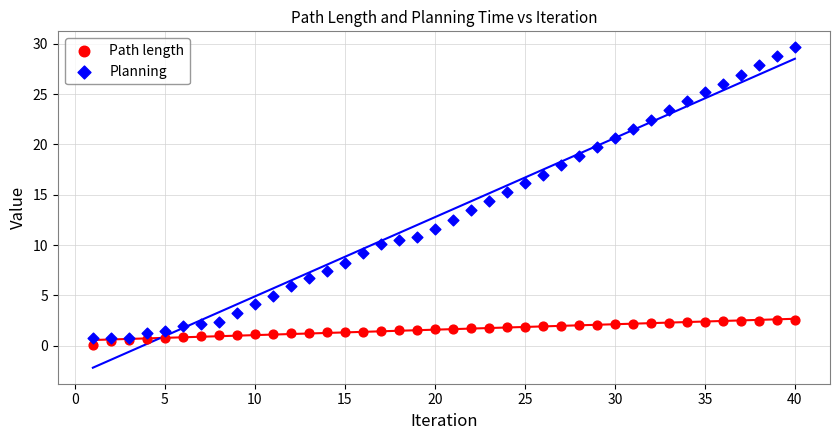

Which series reaches the minimum Y coordinate?

Path length